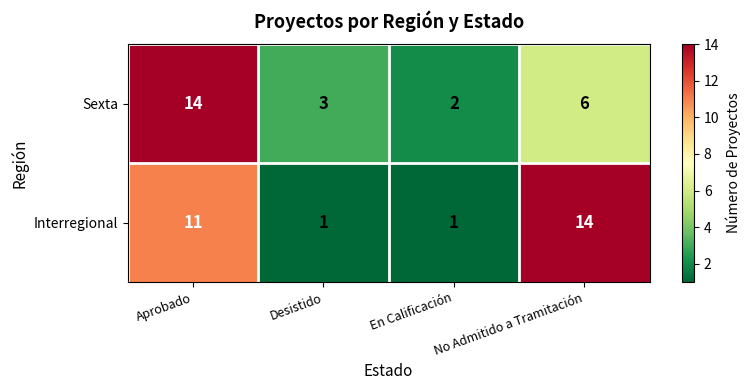

At En Calificación, list the series in order from smallest to largest.

Interregional, Sexta